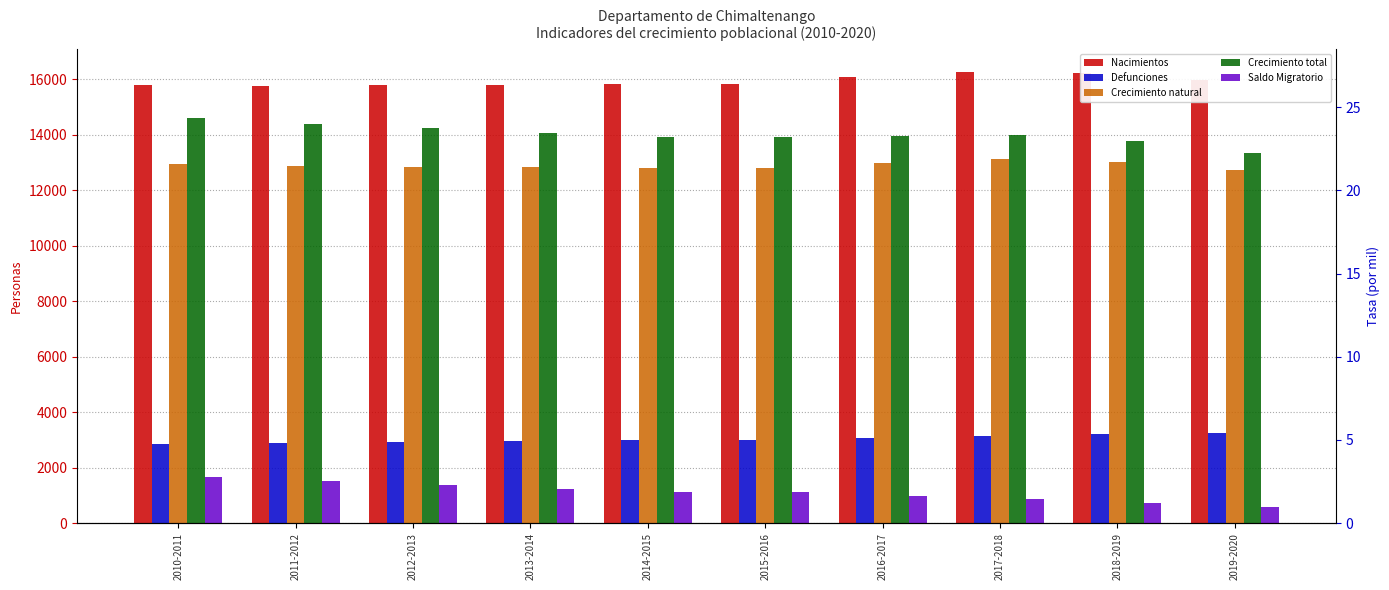

What is the spread (max minus min) of values at 2010-2011?

14164.7